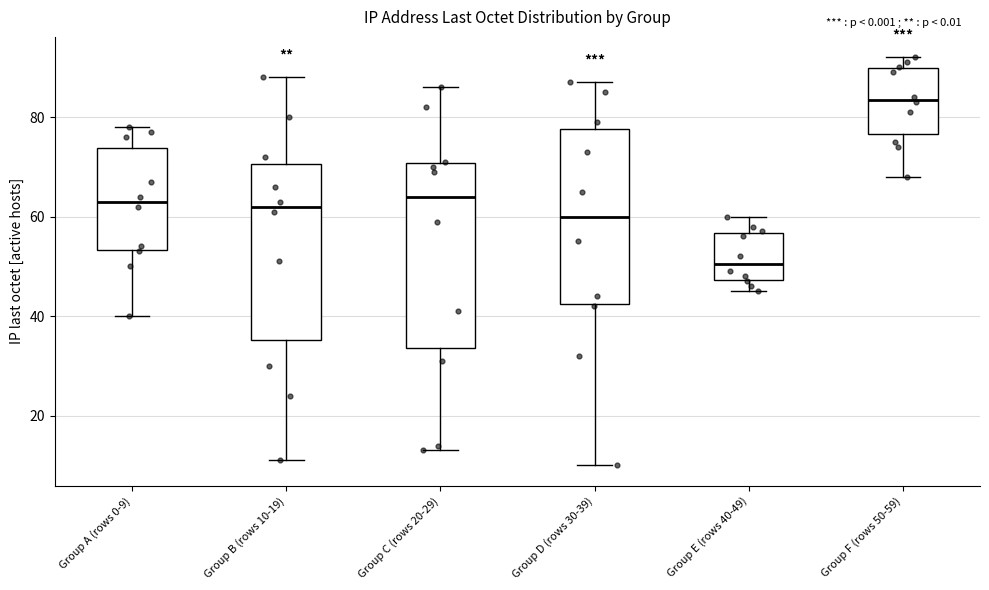

Reading left to right, transcribe this box plot: for each box, give where its median line is, the range the box spans, and where its two whiskers end, as read against the y-axis. The values are not printed on the chart, so give them approximately, as read against the axis.

Group A (rows 0-9): median 64, box 54 to 74, whiskers 40 to 78
Group B (rows 10-19): median 62, box 36 to 70, whiskers 12 to 88
Group C (rows 20-29): median 64, box 34 to 70, whiskers 14 to 86
Group D (rows 30-39): median 60, box 42 to 78, whiskers 10 to 88
Group E (rows 40-49): median 50, box 48 to 56, whiskers 46 to 60
Group F (rows 50-59): median 84, box 76 to 90, whiskers 68 to 92